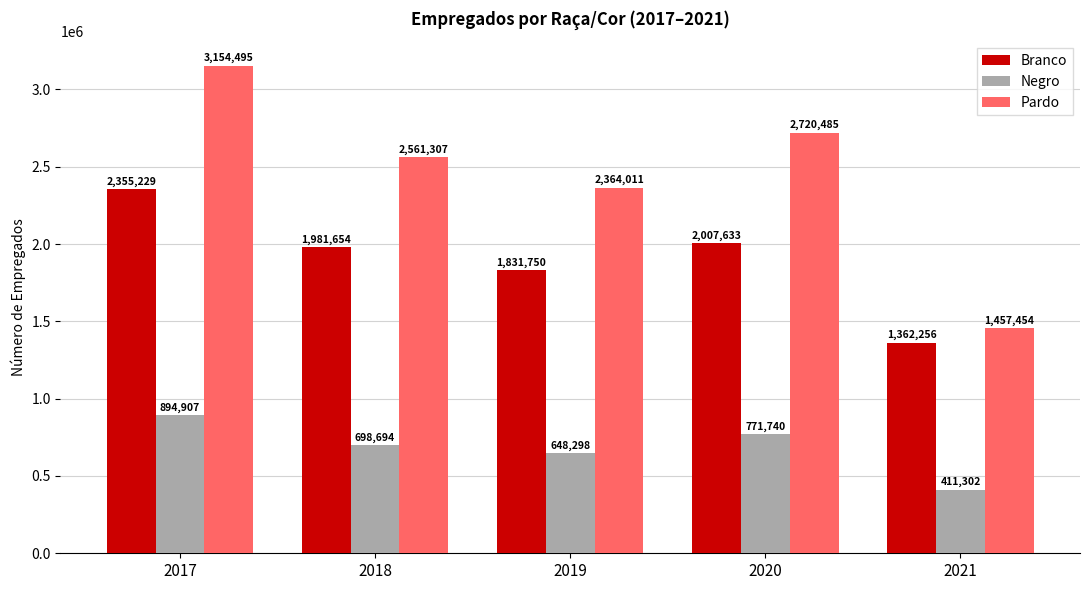

List the series in order of their overall mean, highest first.

Pardo, Branco, Negro